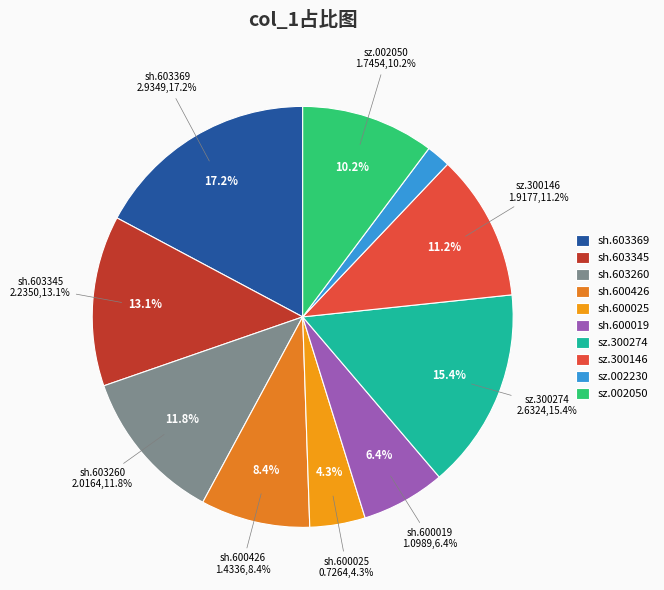

Rank the categories by value from highest to lowest.

sh.603369, sz.300274, sh.603345, sh.603260, sz.300146, sz.002050, sh.600426, sh.600019, sh.600025, sz.002230